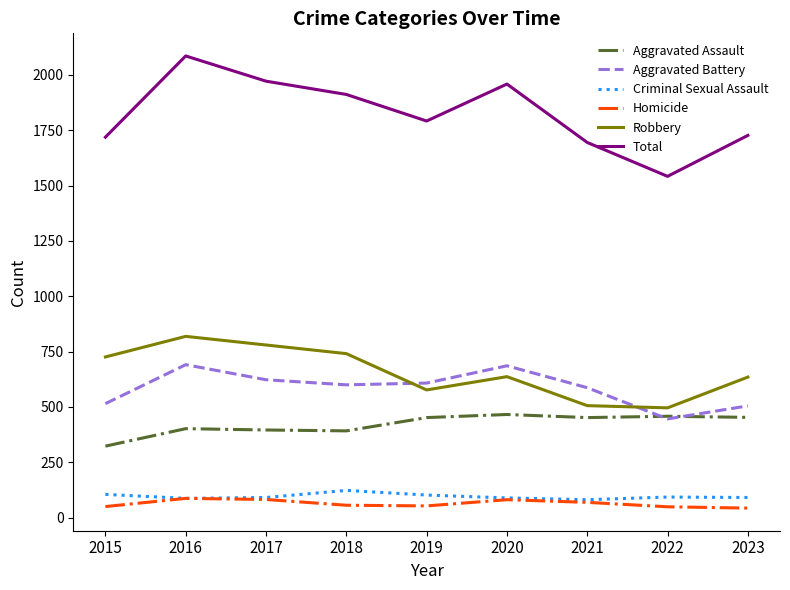

Is it true that Aggravated Assault equals 800 at 2020?

False